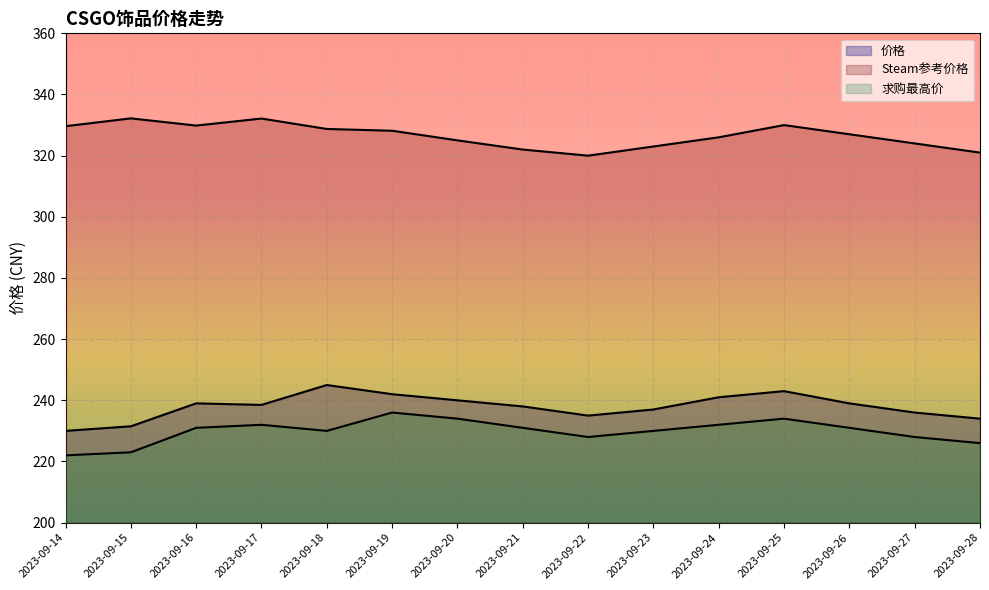

What is the difference between the 价格 values at 2023-09-27 and 2023-09-18?

9.0